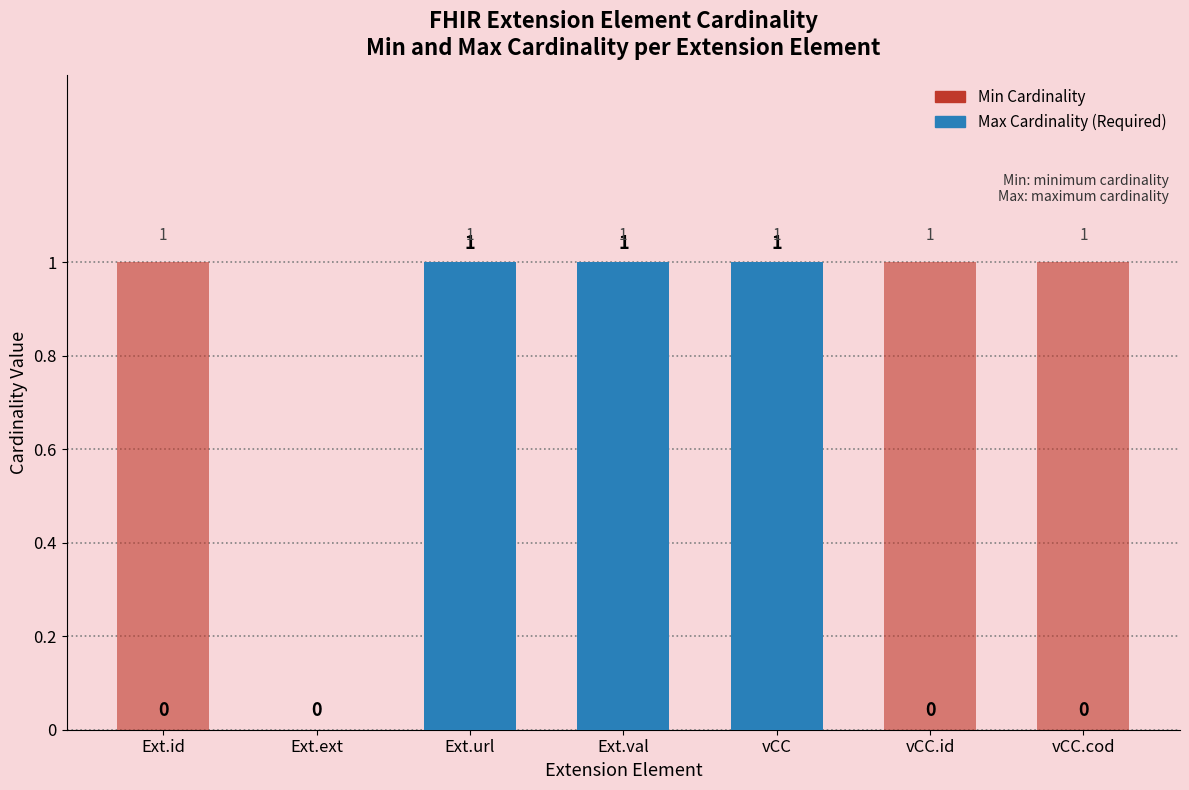

Reading left to right, list all the values displayed in this chart.

Min Cardinality: 0	0	1	1	1	0	0
Max Cardinality: 1	0	1	1	1	1	1